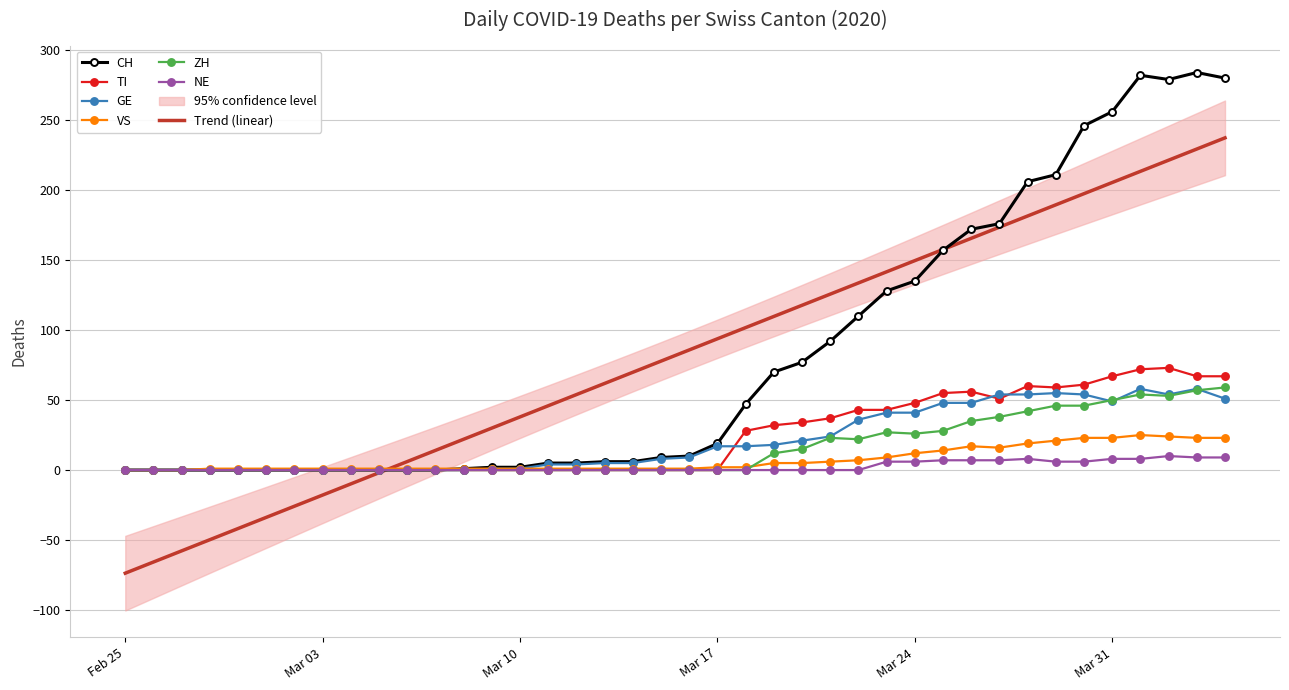

At which label is ZH closest to 29?

2020-03-25